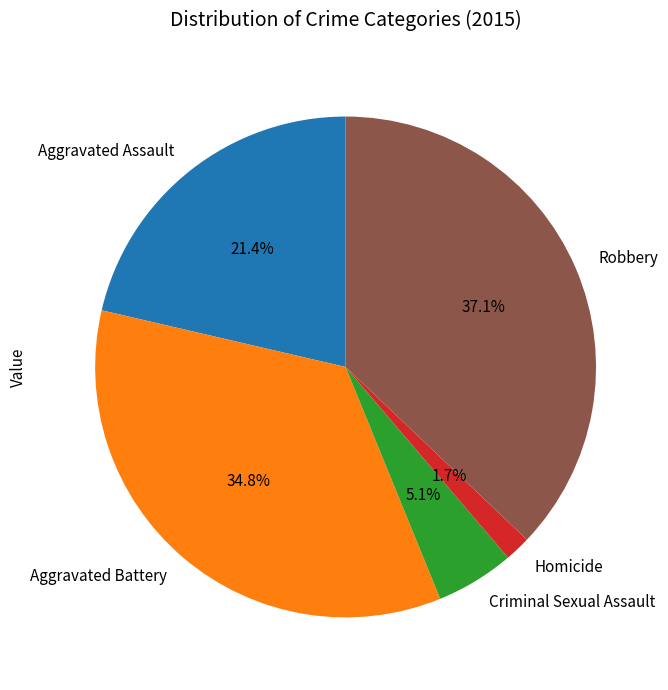

Between Homicide and Criminal Sexual Assault, which is larger?

Criminal Sexual Assault